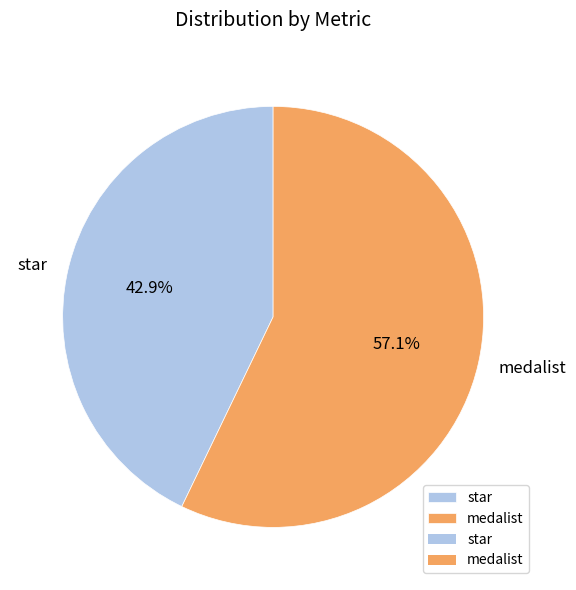

How many slices are in this pie chart?

2